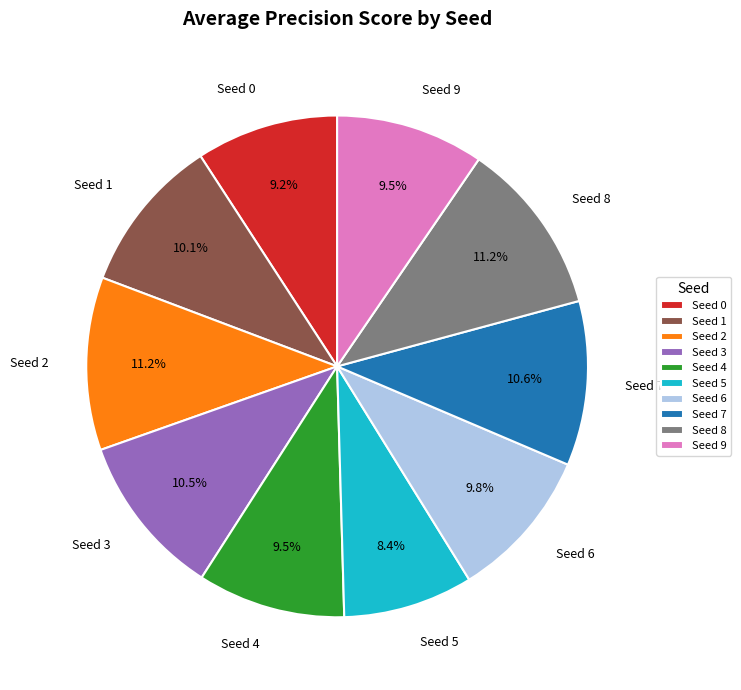

What is the smallest slice in the pie chart?

Seed 5